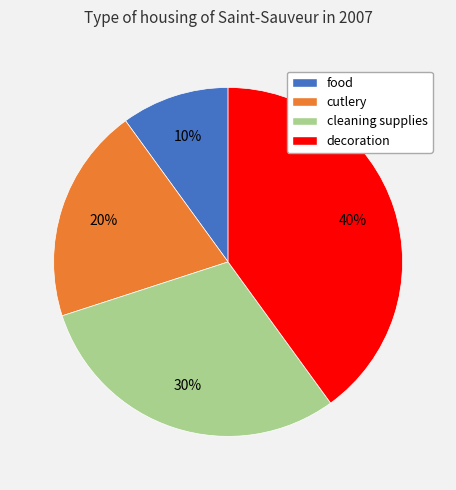

Does cutlery represent more than half of the total?

No